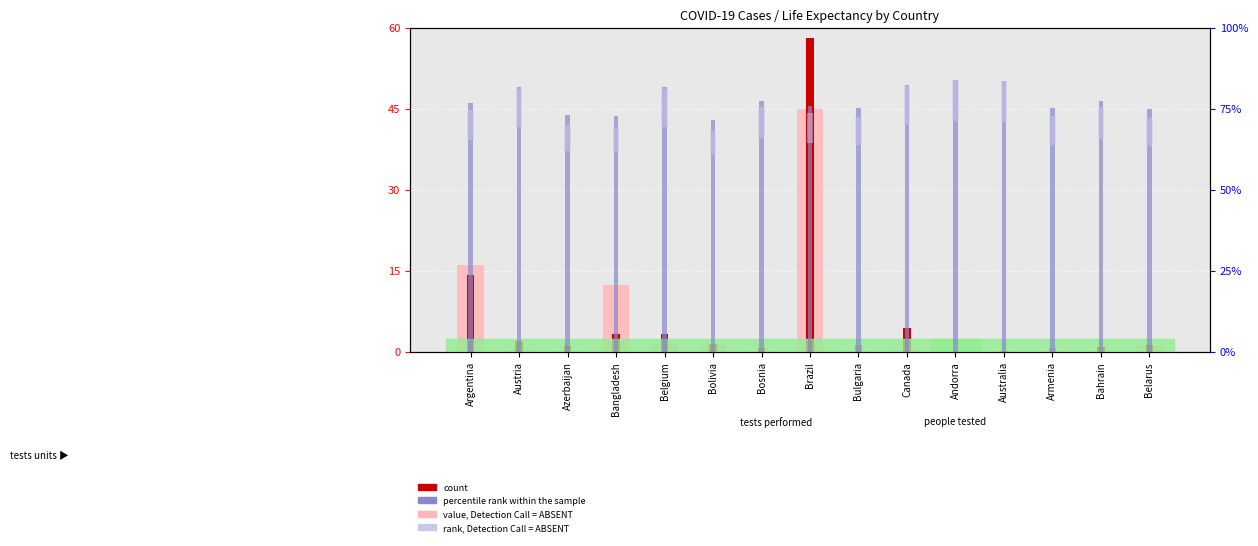

Which has a higher value, Australia or Belgium?

Belgium